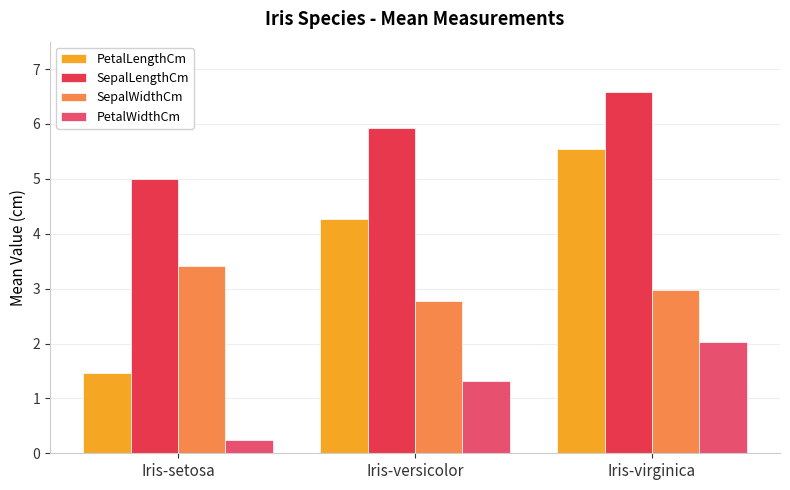

What is the difference between the highest and lowest values at Iris-virginica?

4.6